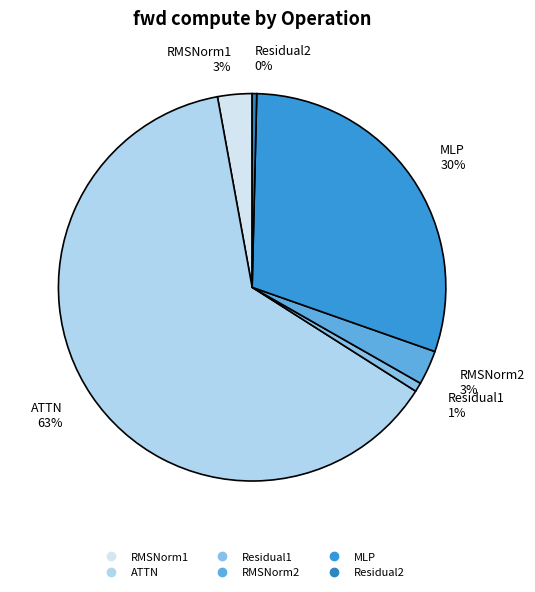

The Residual2 slice represents 11% of the pie. True or false?

False